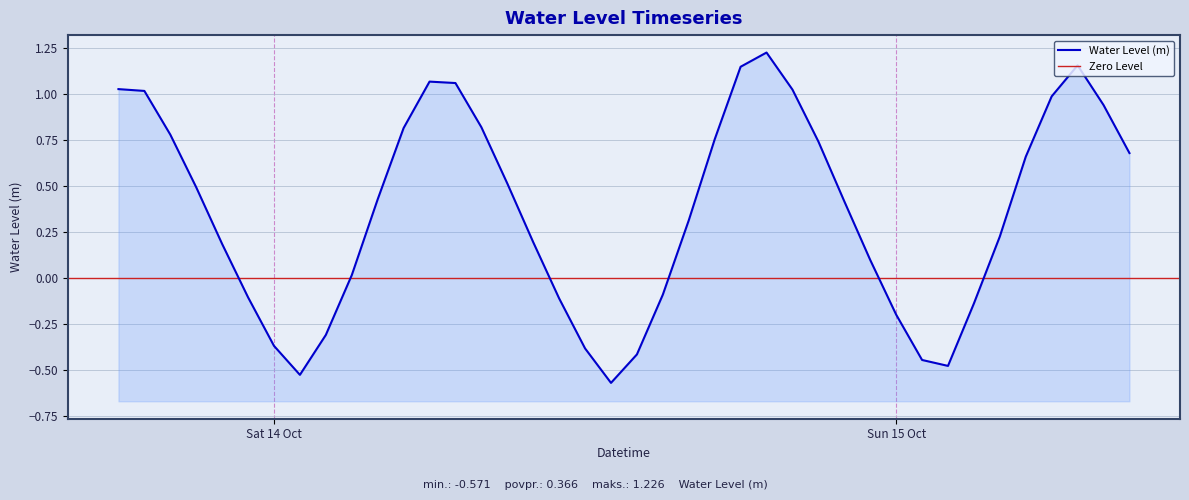

Count the number of categories in the chart.

40